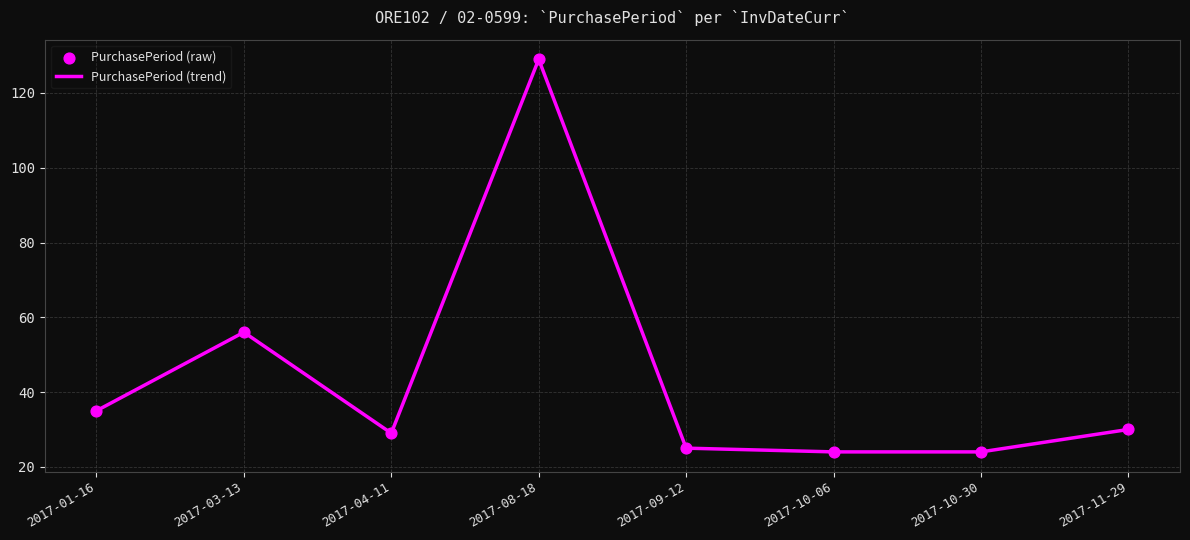

What is the maximum value shown in the chart?

129